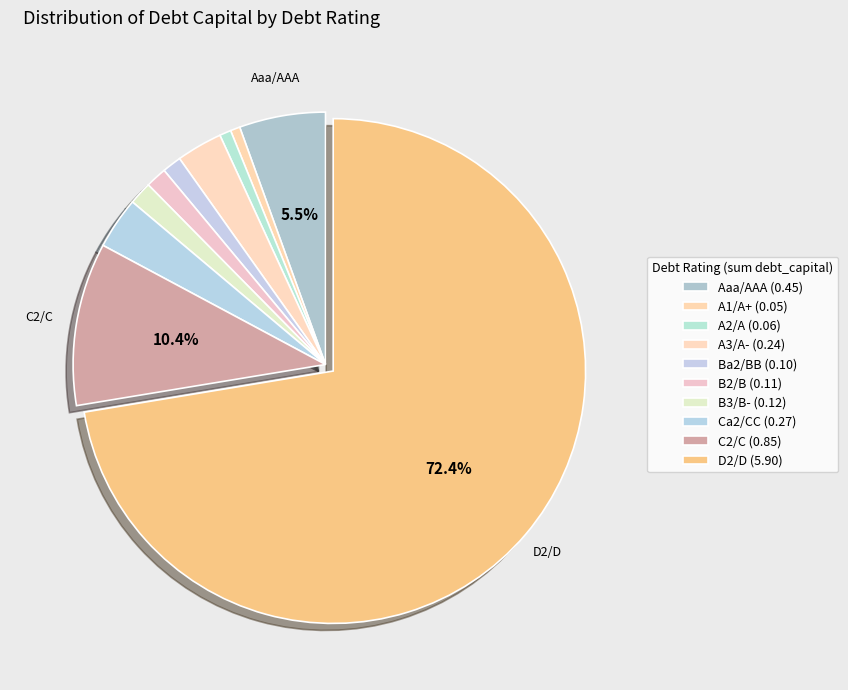

Does any single category account for the majority?

Yes